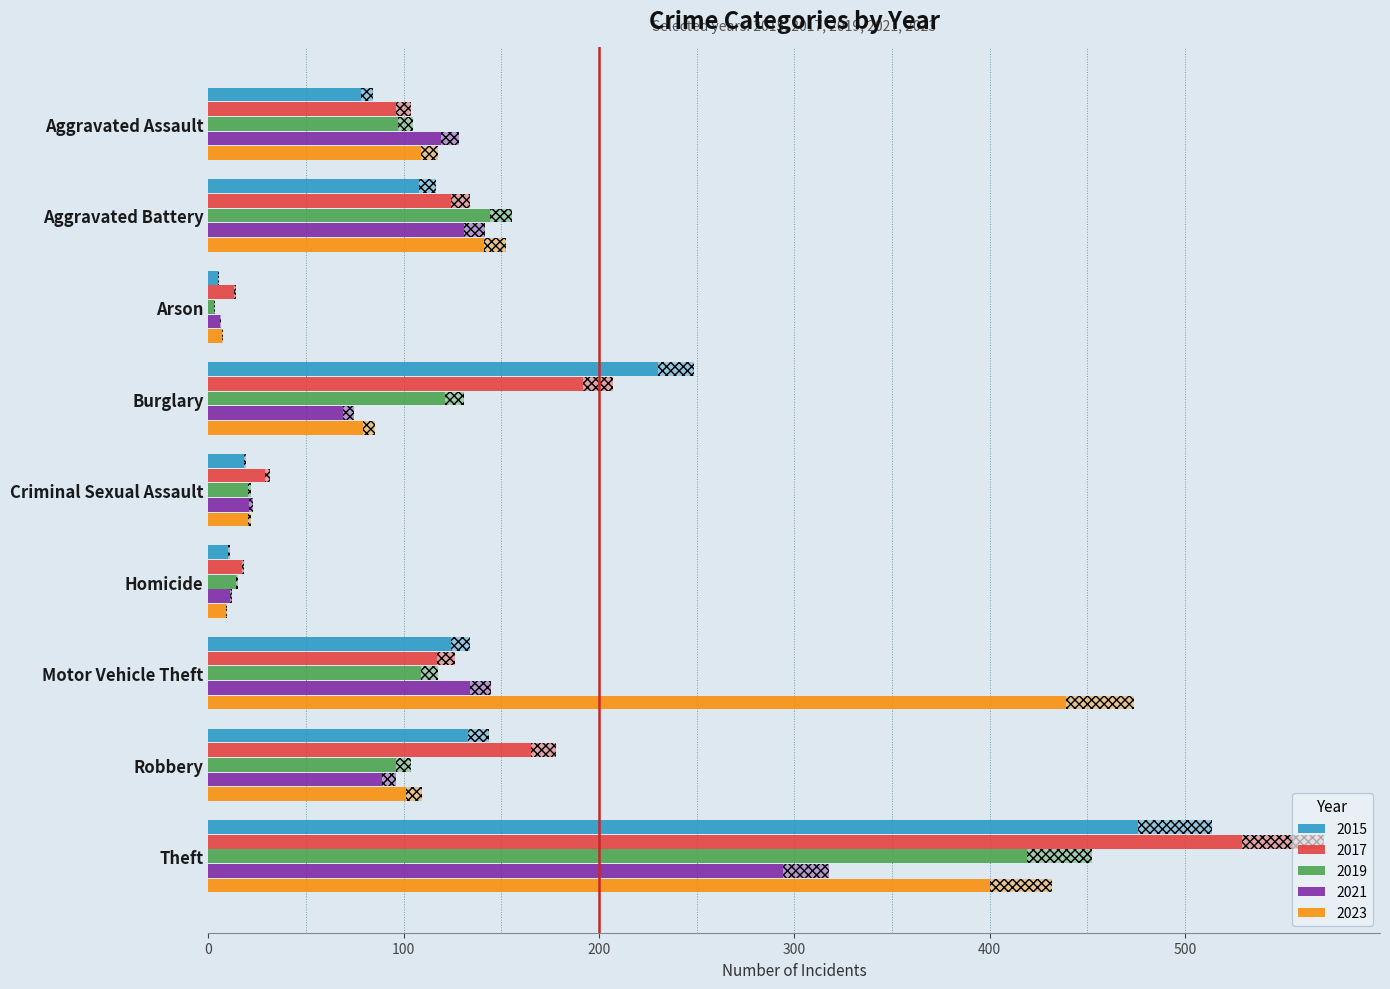

What is the label of the 8th bar from the right?

Aggravated Battery